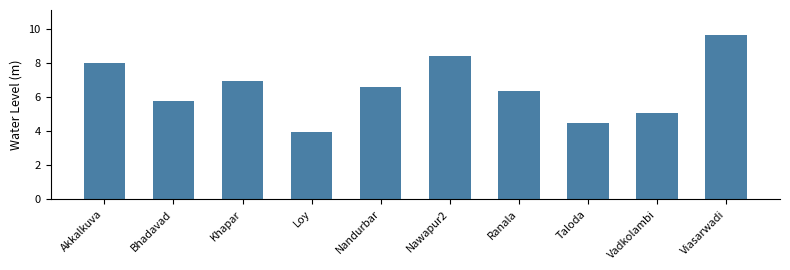

What is the change in value from Khapar to Loy?

-3.0